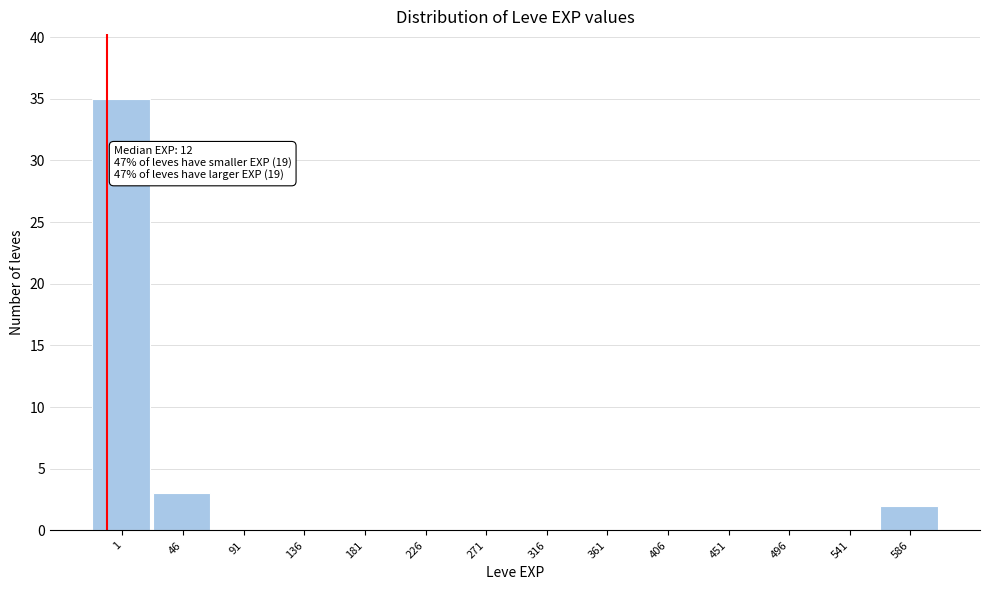

Reading right to left, list all the values displayed in this chart.

586=2	541=0	496=0	451=0	406=0	361=0	316=0	271=0	226=0	181=0	136=0	91=0	46=3	1=35